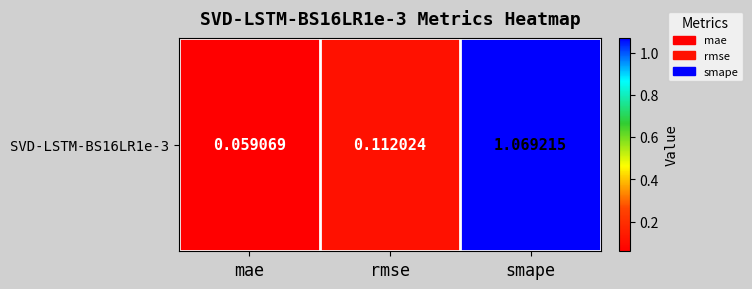

Between mae and rmse, which is larger?

rmse